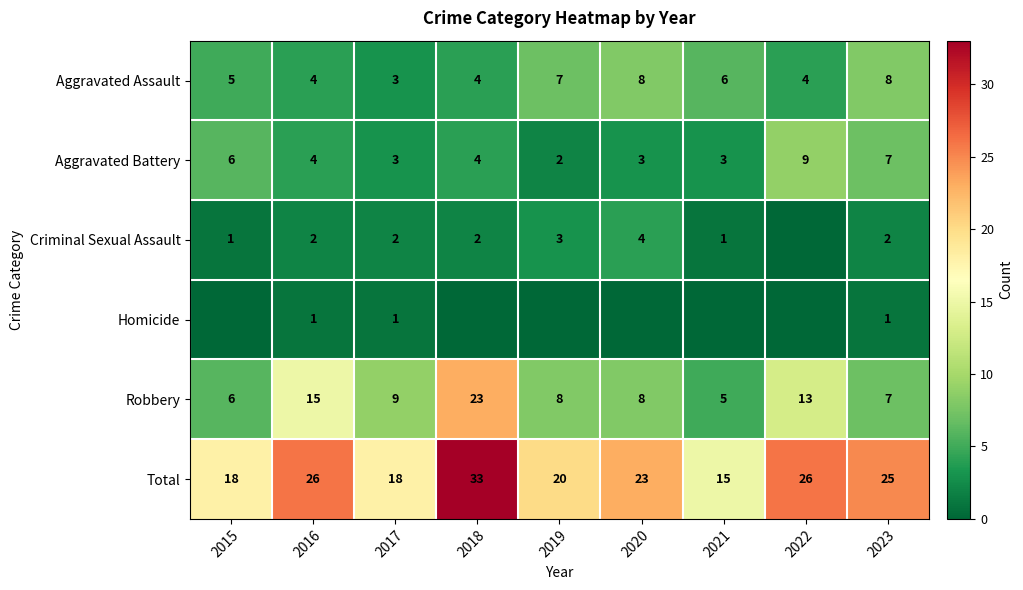

Which category has the highest value in the Robbery series?

2018